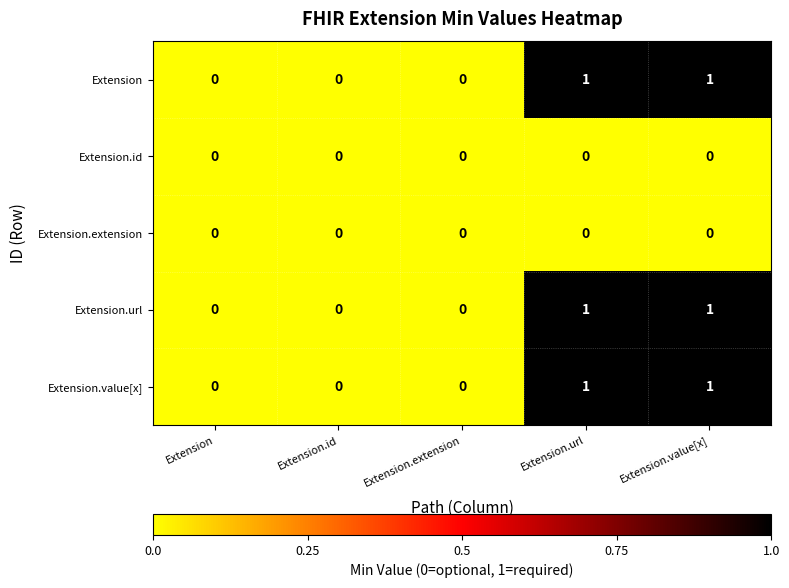

What is the greatest value displayed?

1